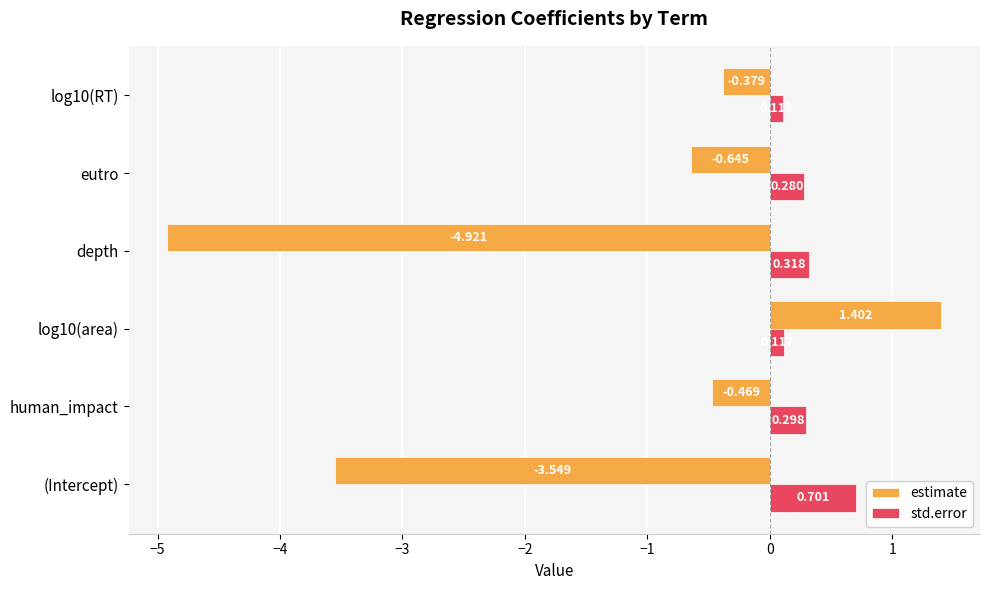

At which label is estimate closest to -1?

eutro